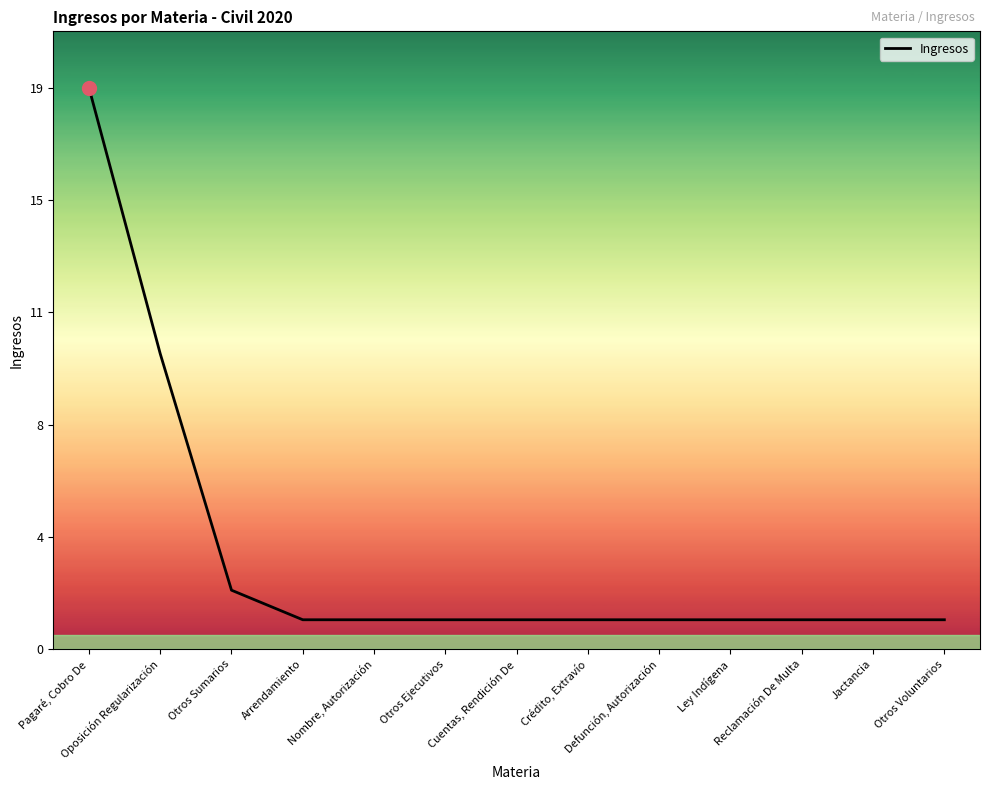

What is the difference between the maximum and minimum values?

18